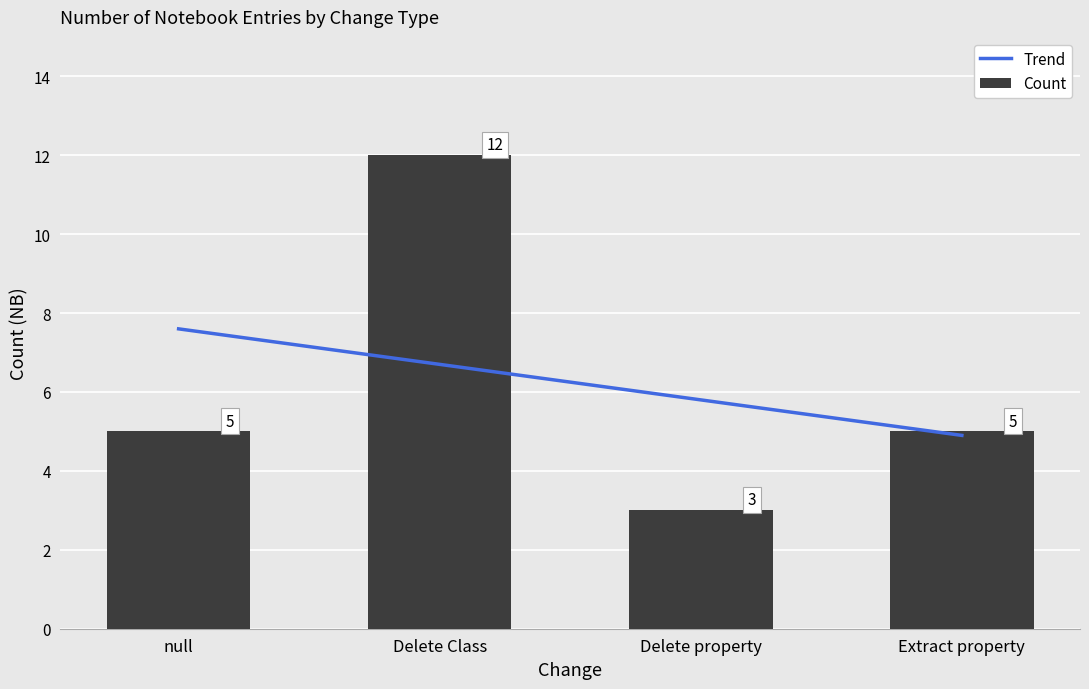

Count the Count values in the range 5 to 12.

3